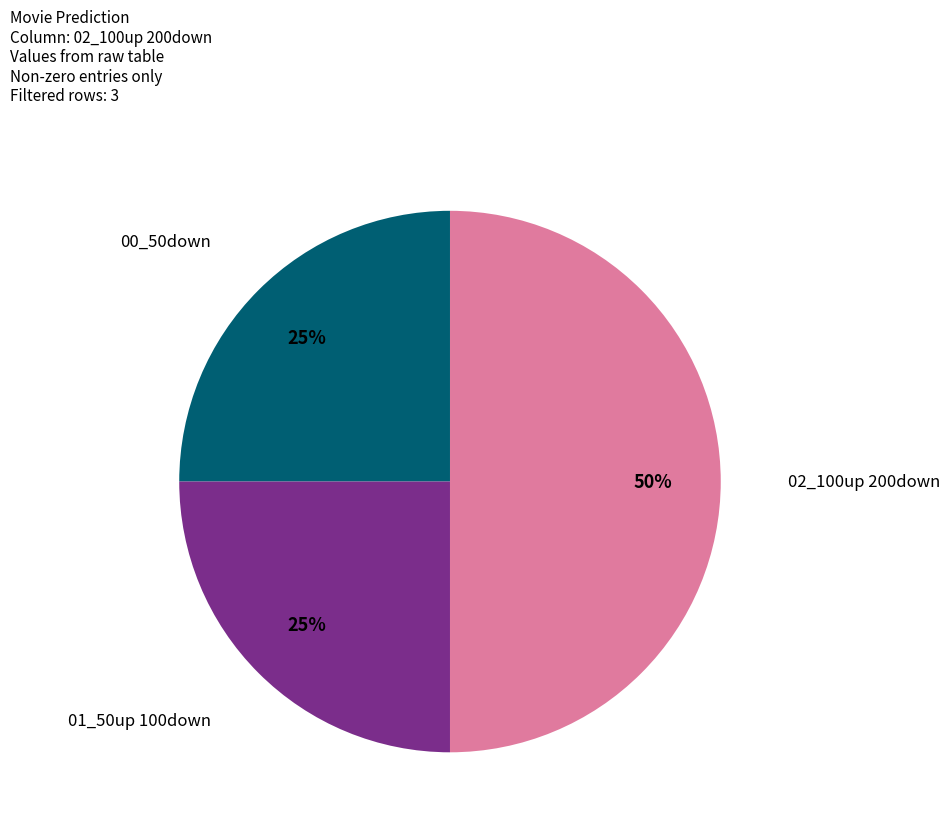

To the nearest percent, what is the difference between the largest and smallest slice percentages?

25%